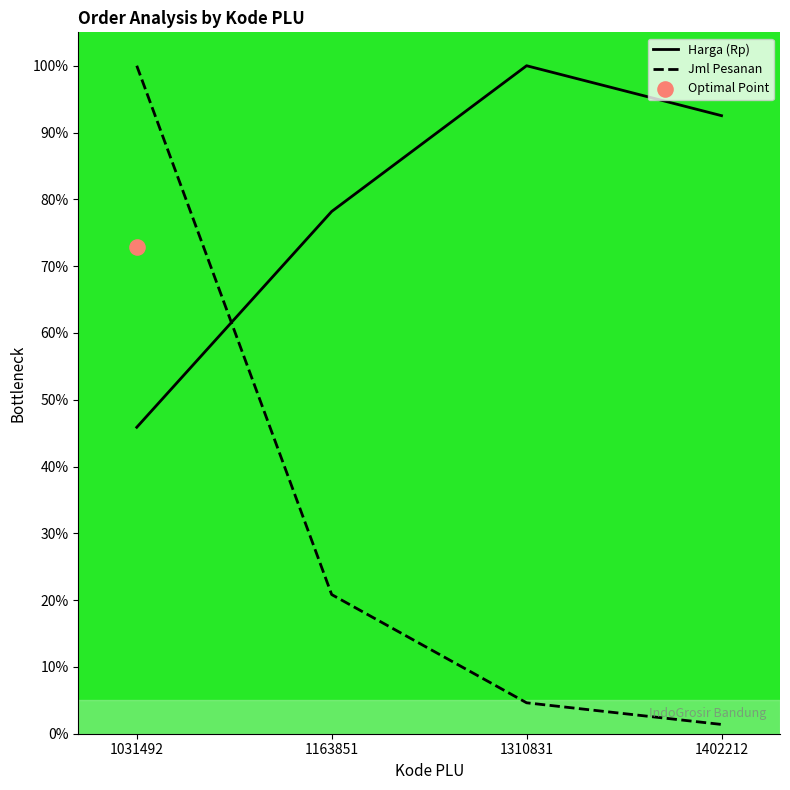

Which series reaches the maximum Y coordinate?

Harga (Rp)